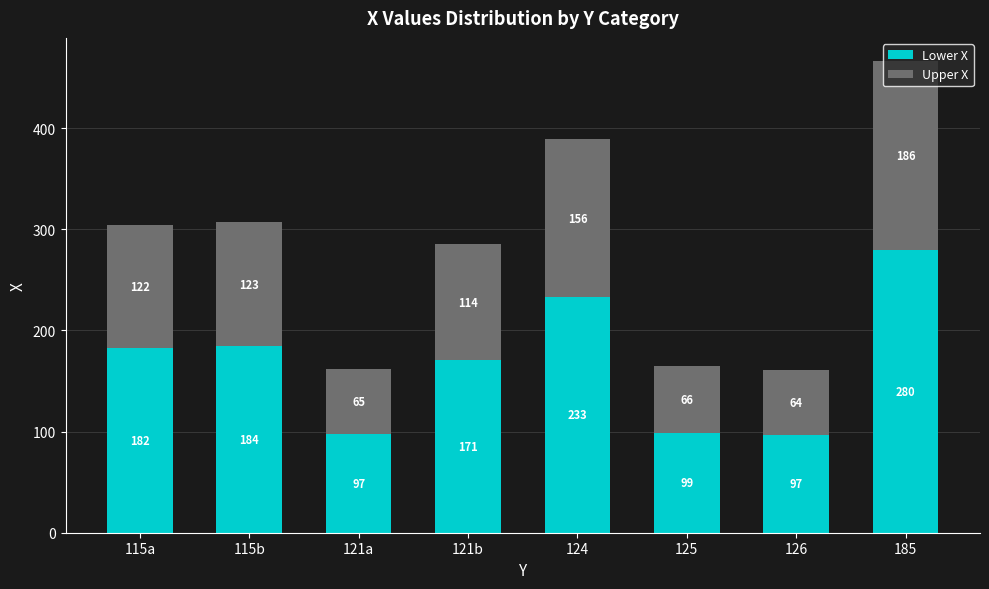

What is the total value across all series at 185?

466.0